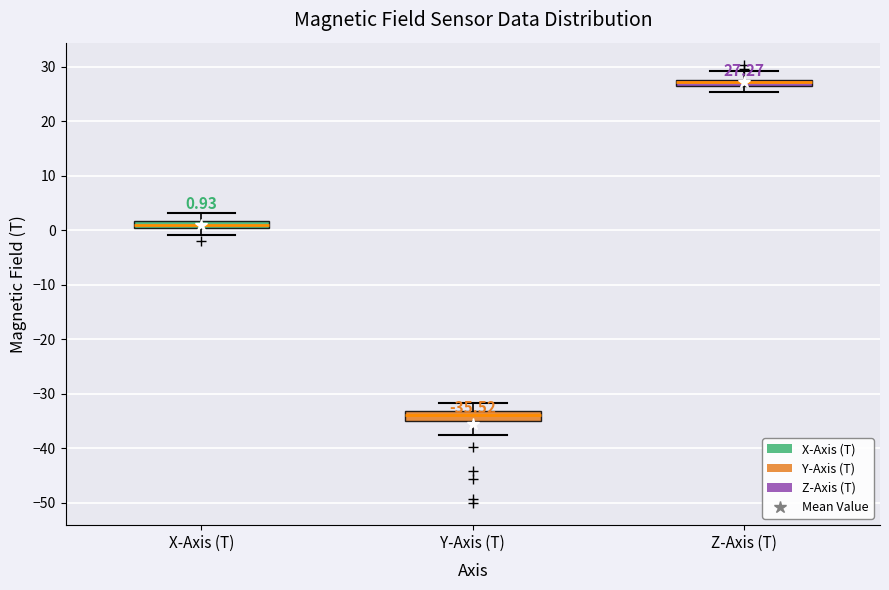

Which box has the lowest median line?

Y-Axis (T)